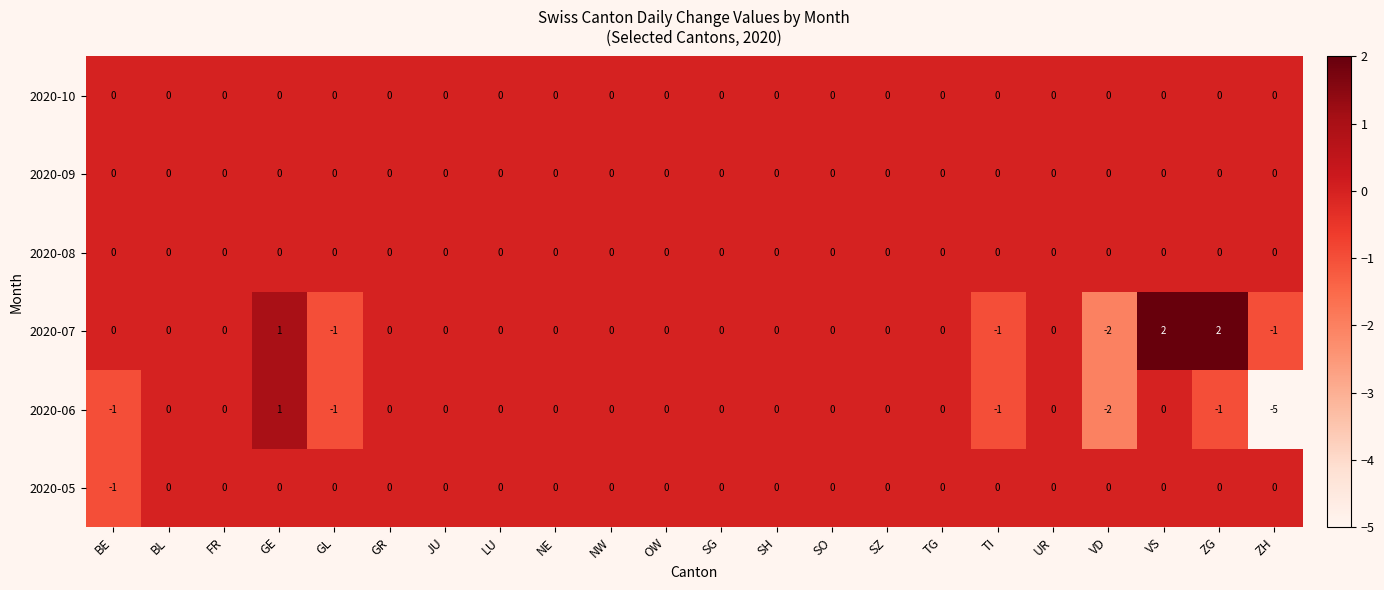

What is the sum of all 2020-06 values?

-10